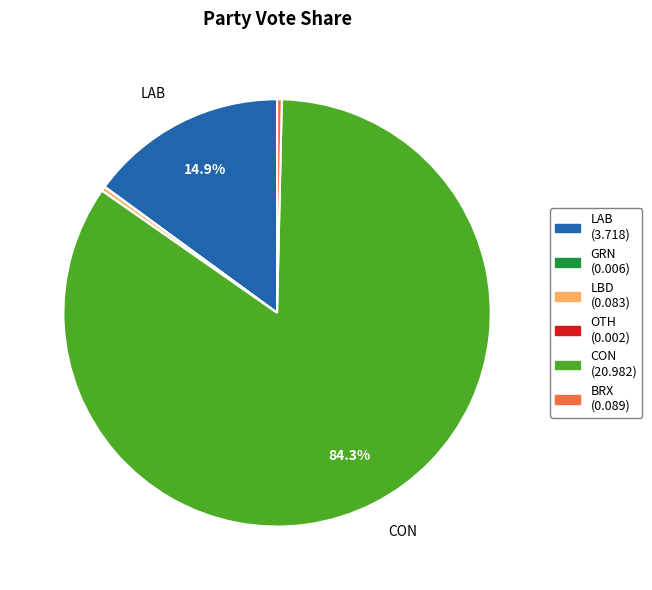

To the nearest percent, what is the average slice percentage?

17%